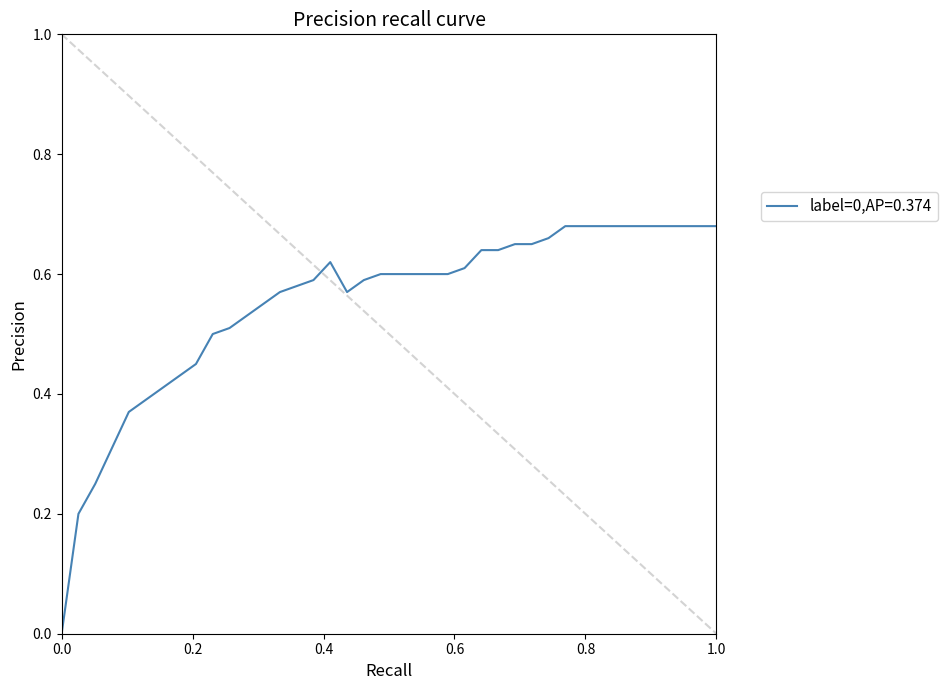

How many positive values are there?

39